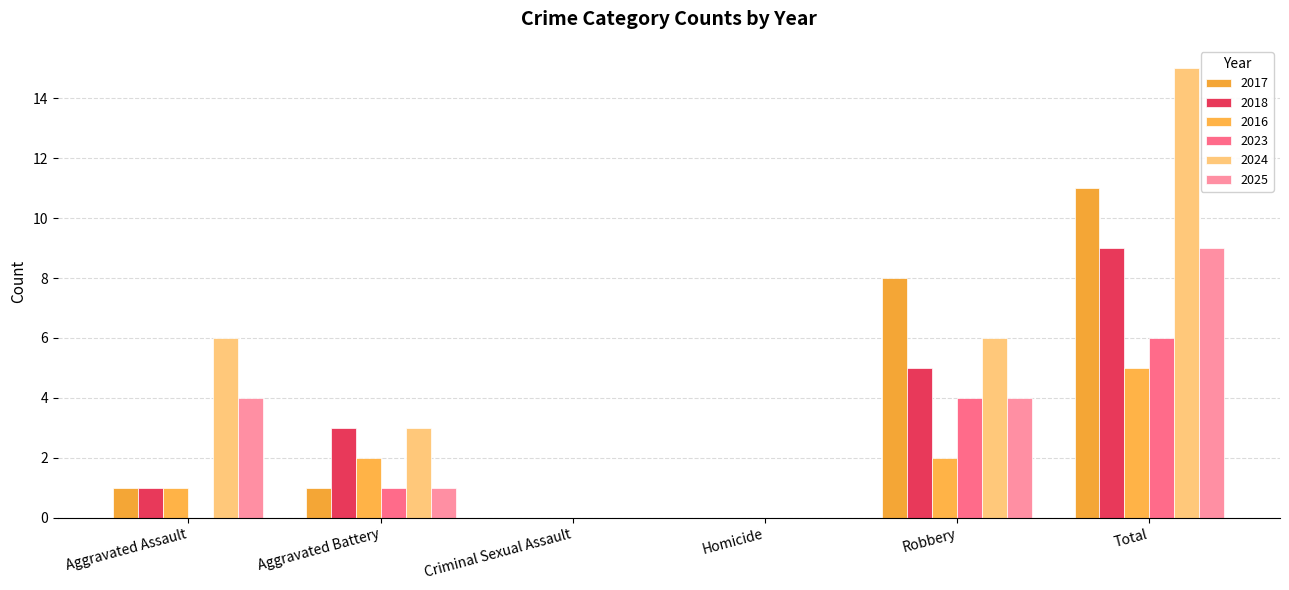

At which category is the sum across all series the highest?

Total